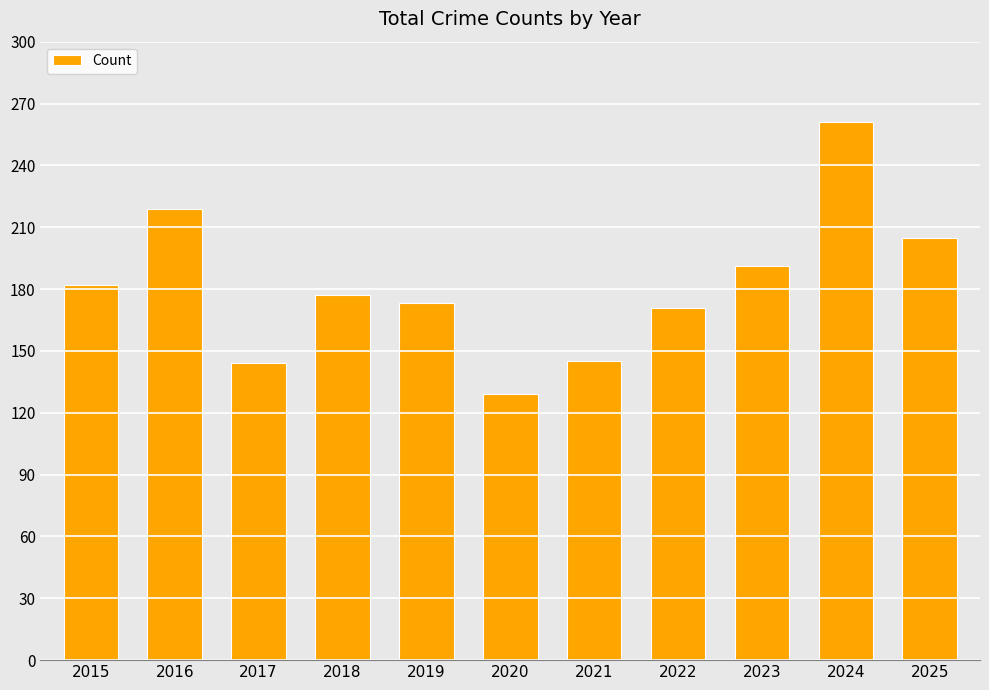

What is the value of the 4th bar from the left?

177